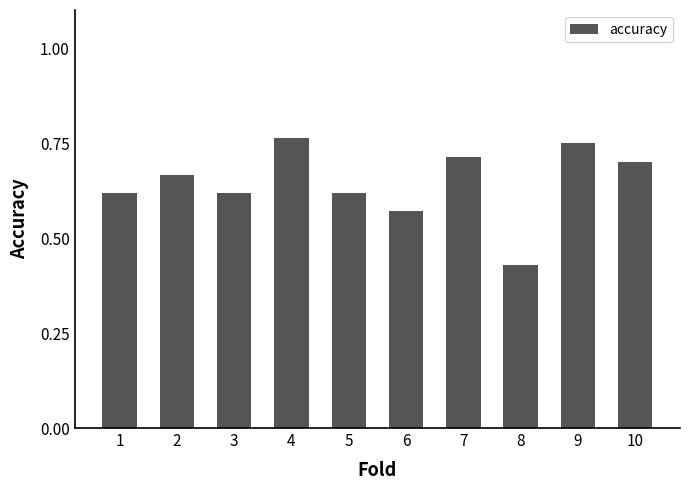

How many categories are shown in the chart?

10